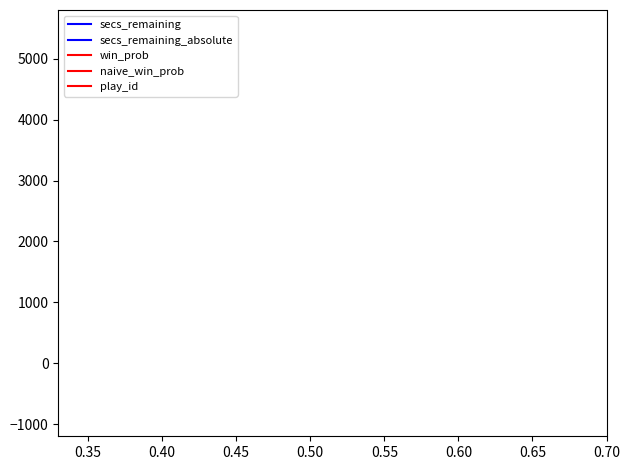

Is this an area chart (filled region under the line)?

No